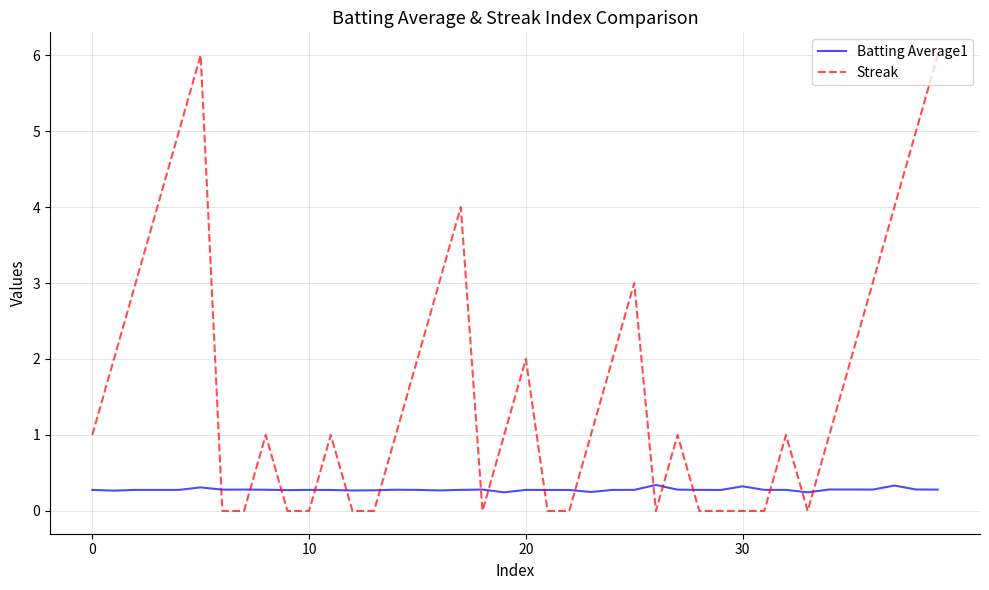

Rank the series by their average value, from highest to lowest.

Streak, Batting Average1